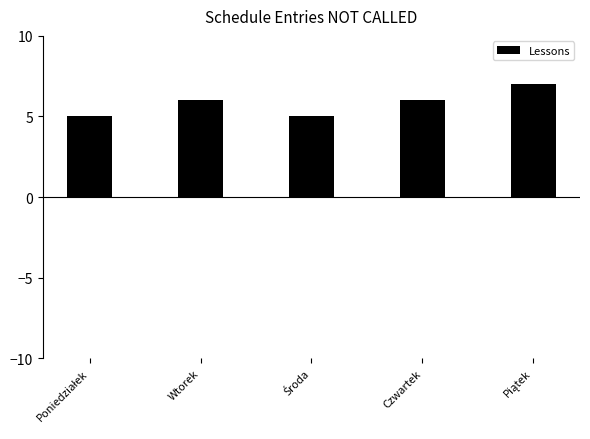

What is the value of the 2nd bar from the left?

6